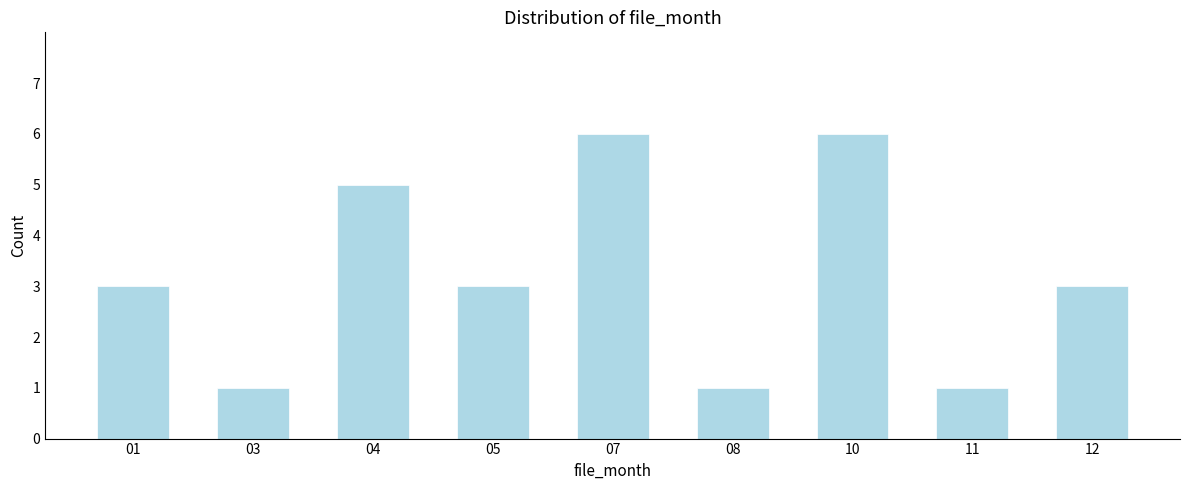

Reading left to right, extract all data points from this chart.

01=3	03=1	04=5	05=3	07=6	08=1	10=6	11=1	12=3